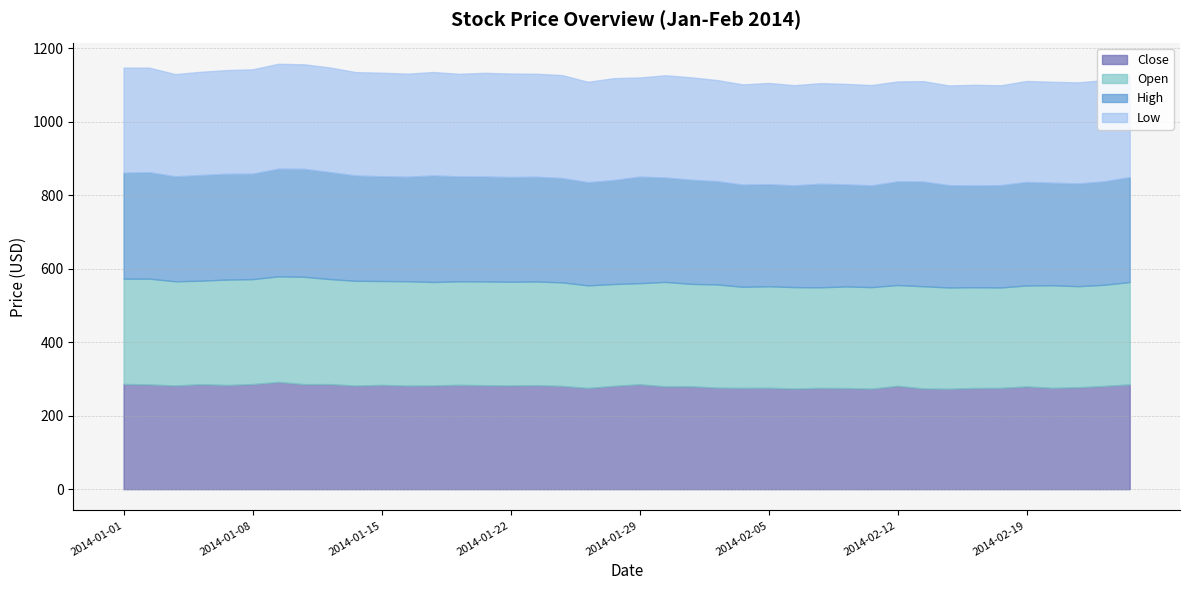

Reading left to right, transcribe all the data shown in this chart.

Close: 286.2	285.0	281.9	285.5	283.4	286.0	291.6	285.6	285.8	281.7	283.7	281.6	282.0	283.9	282.7	282.0	282.9	280.9	275.3	281.0	285.3	279.7	279.9	276.2	275.5	275.9	273.6	275.5	275.0	273.4	281.1	274.0	273.1	275.2	275.5	279.5	275.6	277.2	280.7	285.1
Open: 286.3	287.6	283.5	281.5	286.7	285.4	287.2	292.0	285.6	285.0	282.5	284.0	281.5	281.5	282.4	282.0	282.0	281.5	279.0	277.0	275.0	284.0	278.5	280.7	275.0	276.0	276.0	273.6	276.5	276.2	274.0	278.0	275.4	274.0	273.1	274.5	279.0	274.9	275.2	278.2
High: 288.5	289.7	285.5	287.5	287.9	287.0	293.0	293.7	291.0	286.6	285.0	284.2	289.9	285.3	285.5	284.9	285.0	283.8	280.7	283.0	289.9	284.1	283.4	281.0	277.9	277.8	276.8	281.7	277.5	277.0	282.0	284.8	278.4	277.0	278.4	281.7	279.0	279.5	281.5	285.7
Low: 285.6	284.1	278.0	280.8	282.0	283.8	285.2	284.2	284.6	281.1	281.6	280.3	281.2	279.1	282.0	281.5	280.0	280.0	273.0	277.0	269.6	278.0	278.5	275.0	272.6	275.2	272.5	273.6	273.5	272.6	271.8	273.0	271.1	273.6	271.5	274.5	274.5	274.9	275.2	278.2